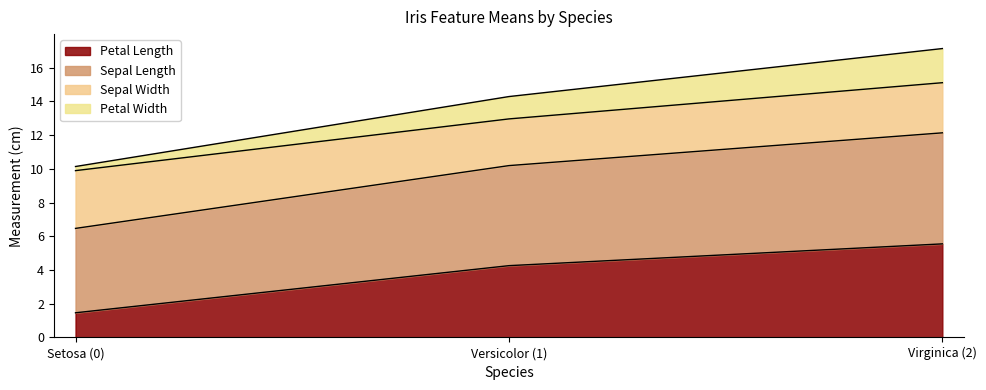

True or false: Petal Length has a value of 7.4 at Virginica (2).

False